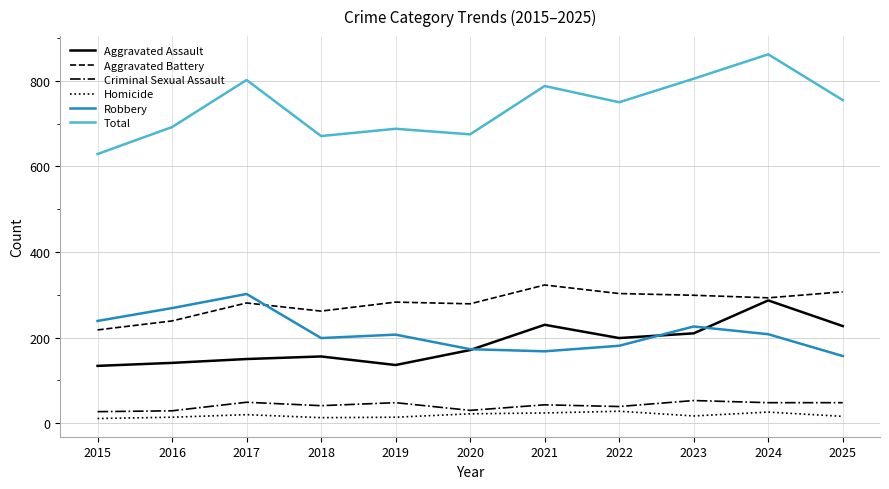

True or false: Aggravated Battery has a value of 186 at 2020.

False